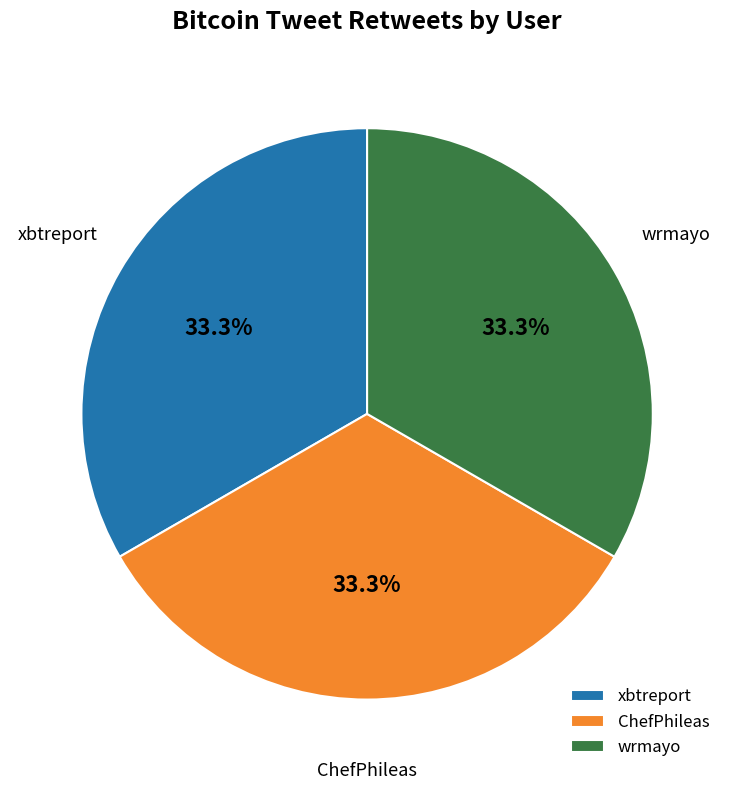

Is there any slice that represents more than half of the pie?

No